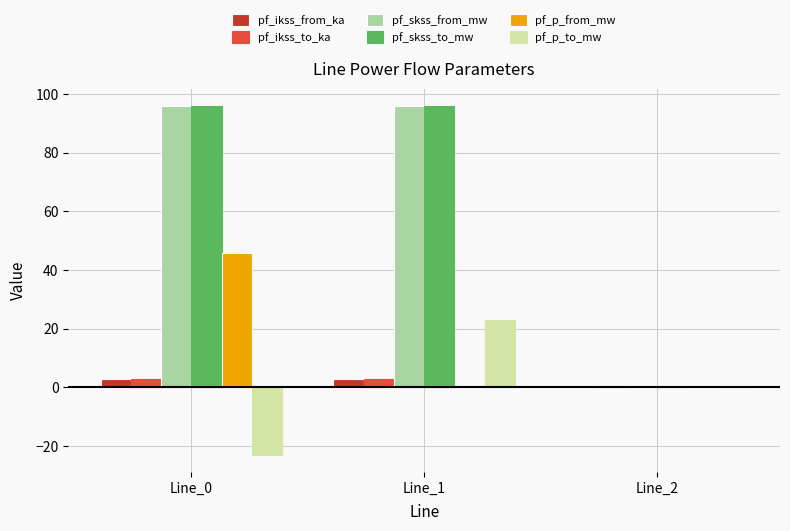

What is the sum of all pf_ikss_to_ka values?

5.5